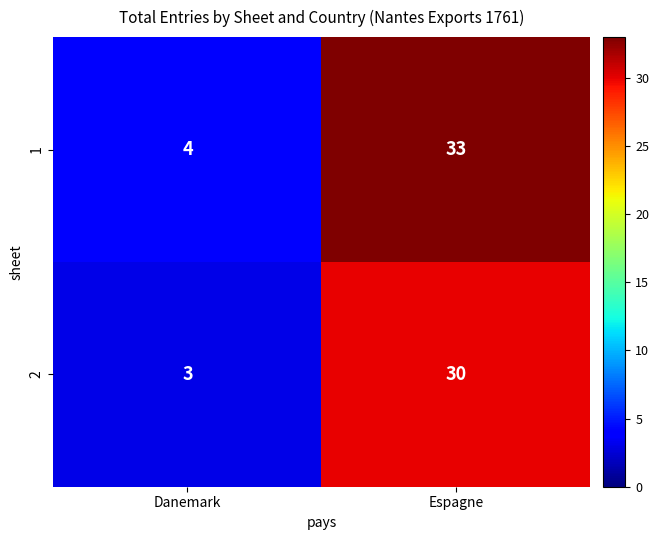

Which series has the largest range (max minus min)?

1